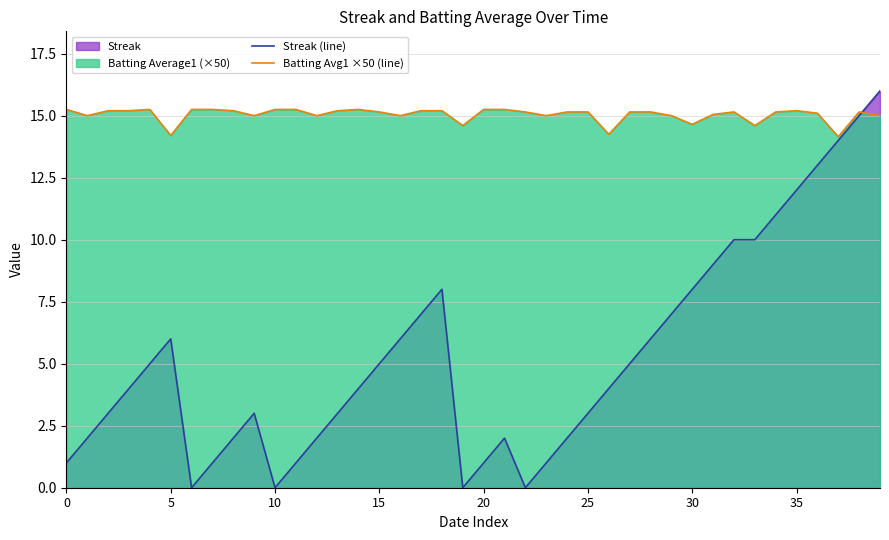

Rank the series by their maximum value, from lowest to highest.

Batting Avg1 ×50 (line), Streak (line)